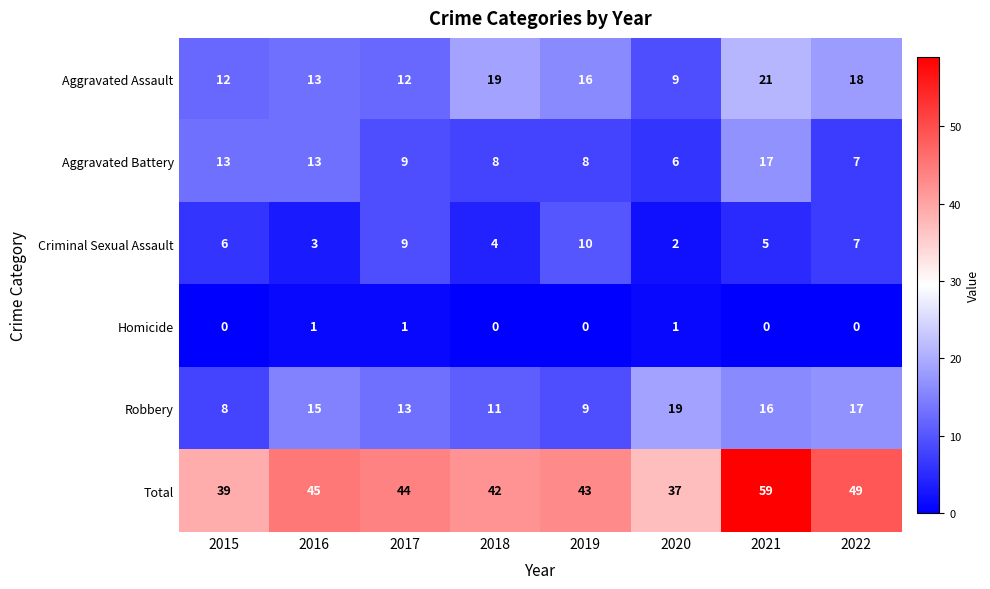

What is the total value across all series at 2016?

90